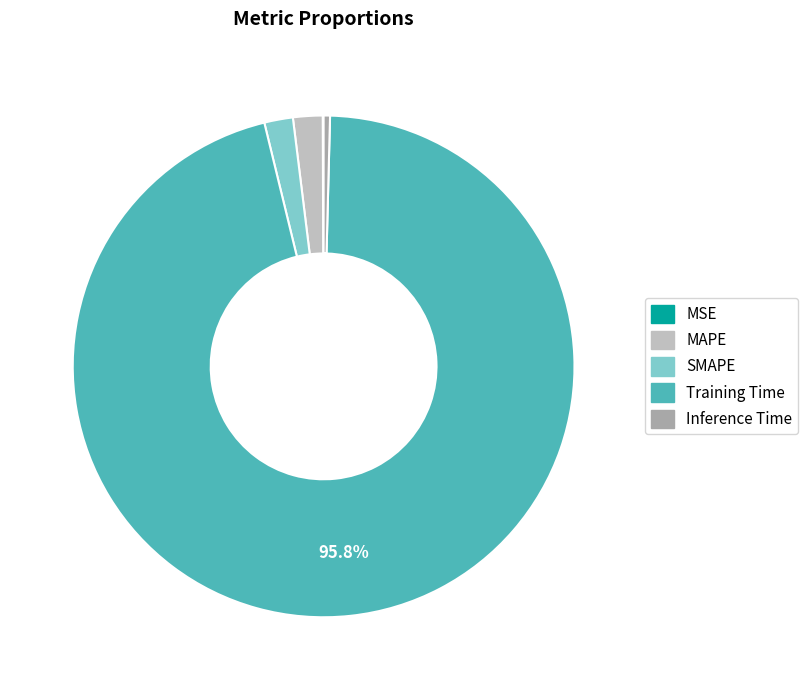

What is the largest slice in the pie chart?

Training Time